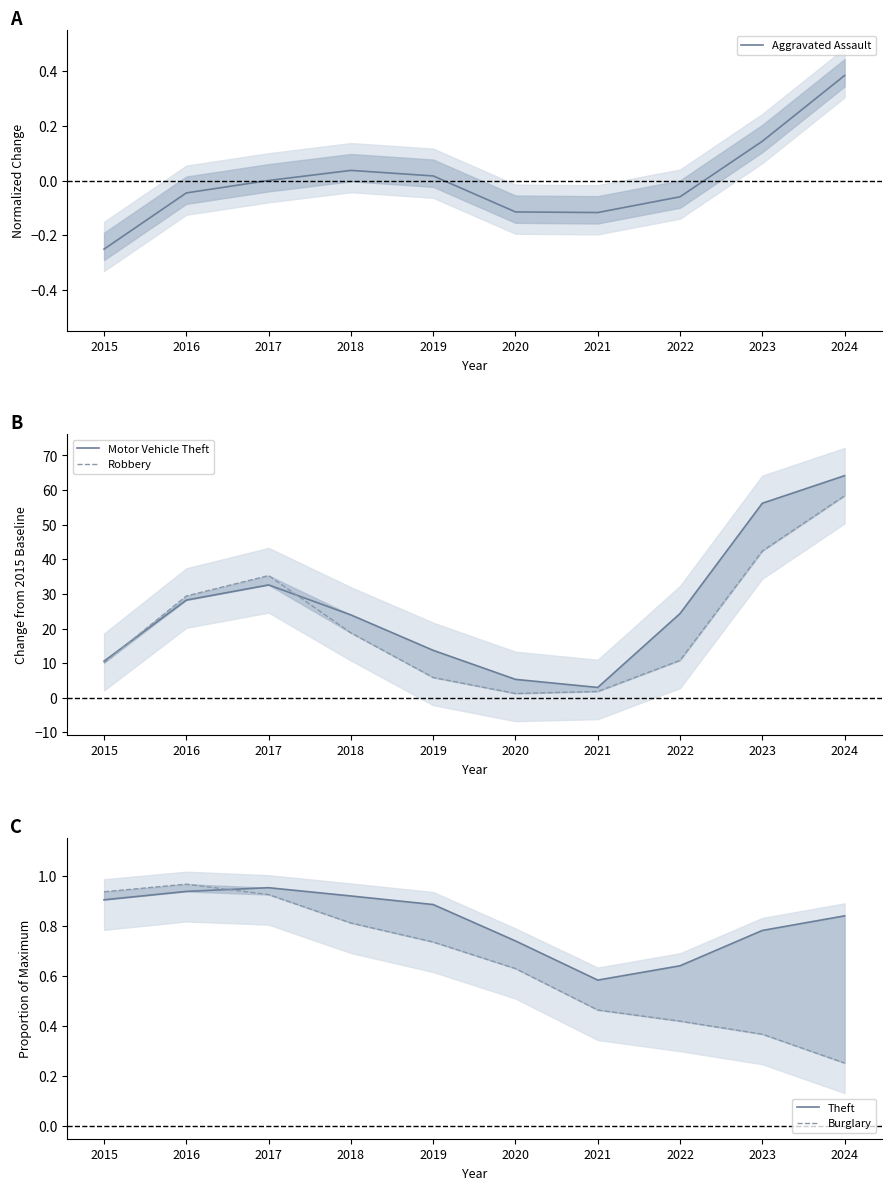

At how many categories does at least one series exceed 11?

7